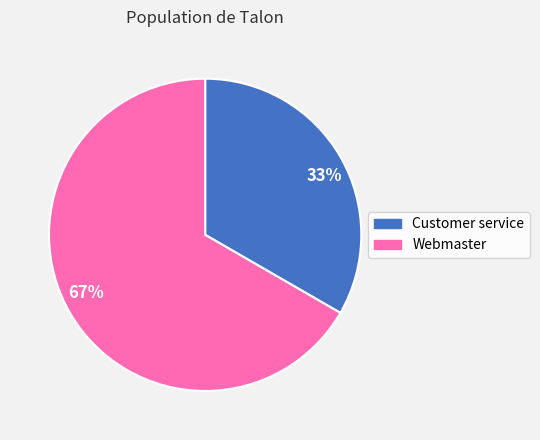

Count the number of slices in the pie.

2